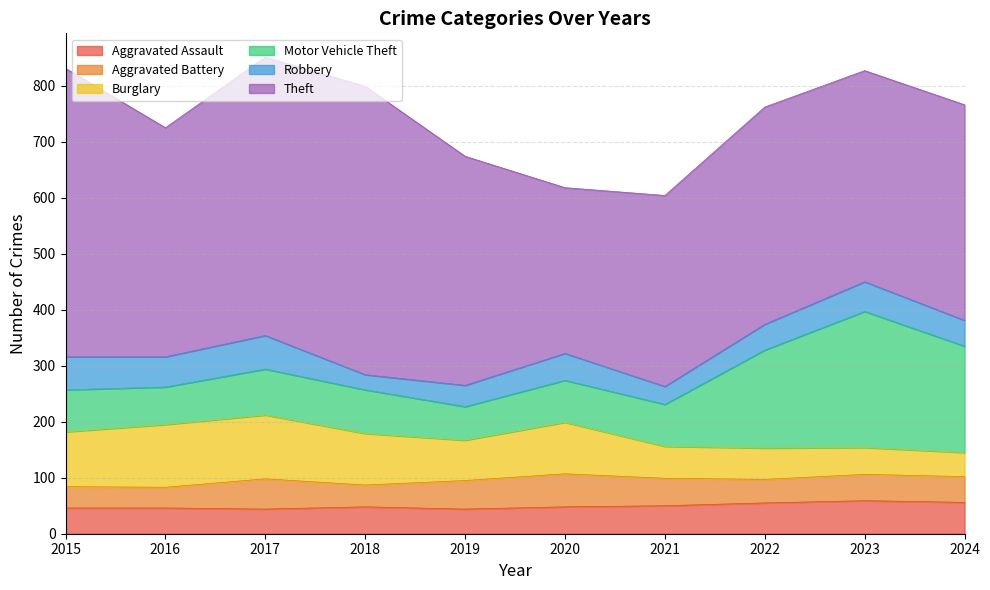

At which category does Aggravated Battery reach its first local valley?

2016